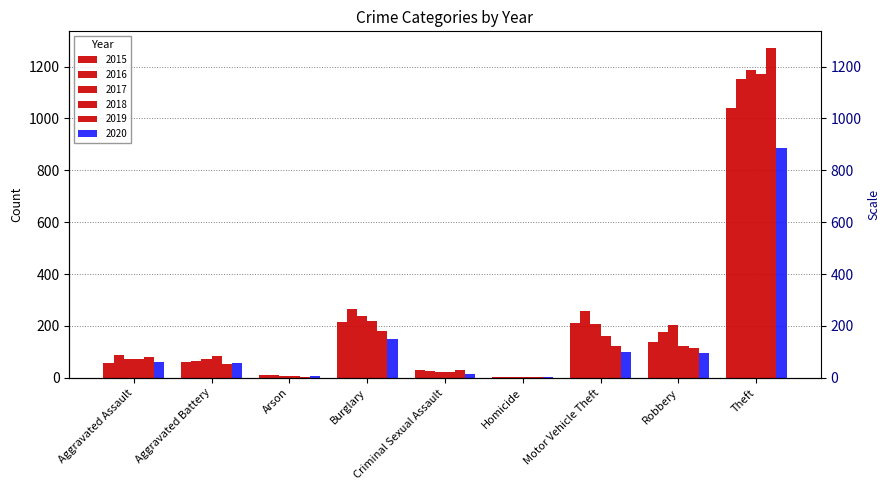

How many distinct data groups are displayed?

6